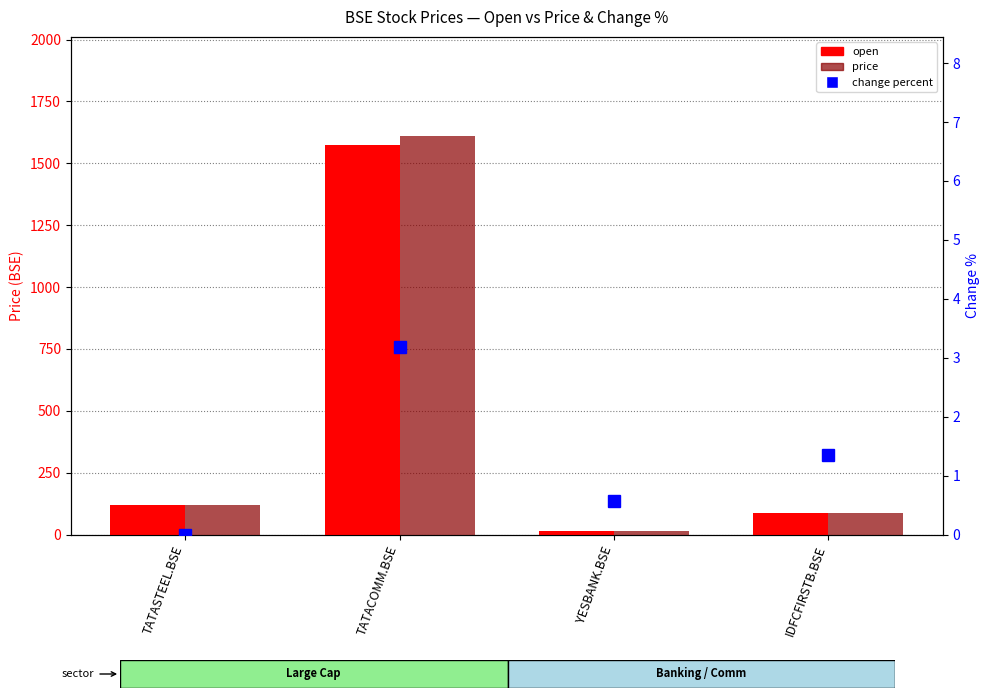

Rank the series by their maximum value, from highest to lowest.

price, open, change percent